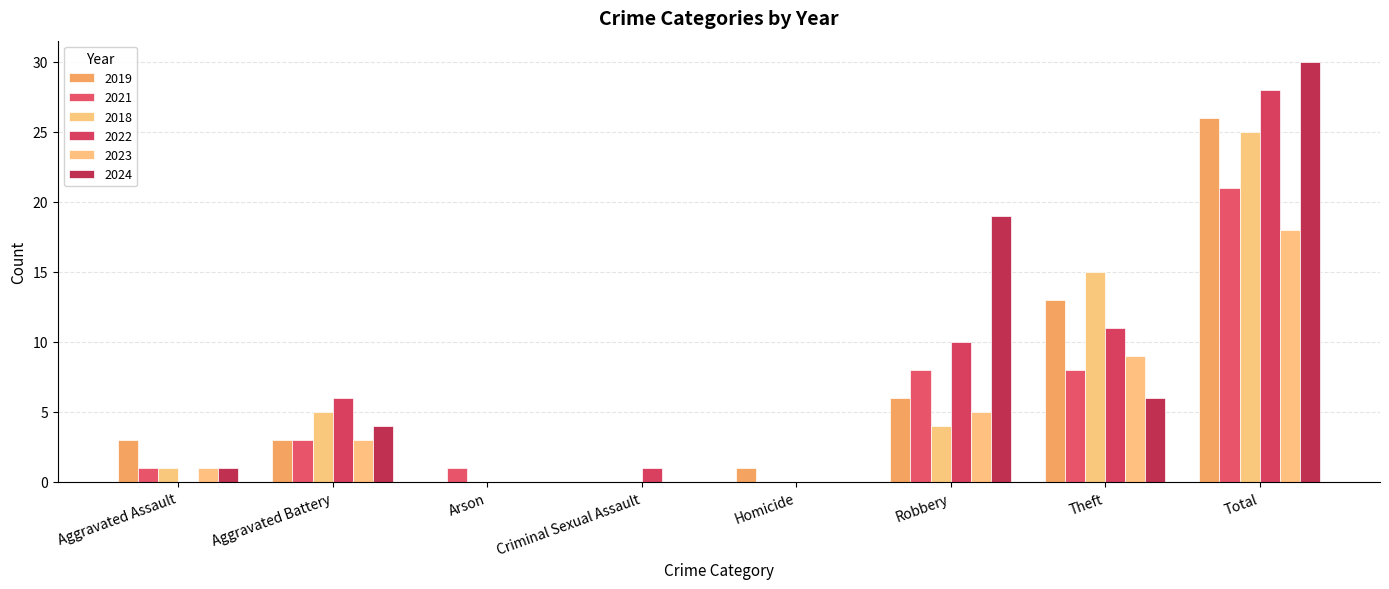

At Aggravated Assault, list the series in order from smallest to largest.

2022, 2021, 2018, 2023, 2024, 2019